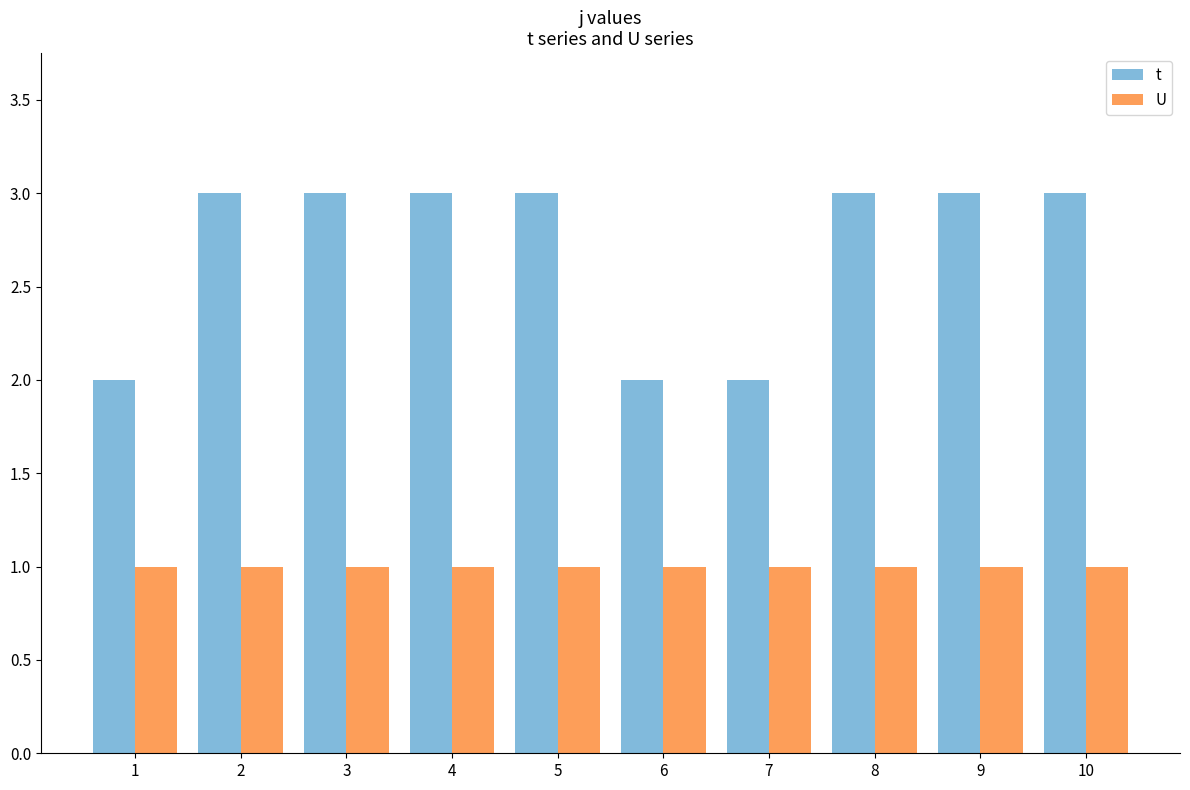

Reading left to right, extract all data points from this chart.

t: 1=2	2=3	3=3	4=3	5=3	6=2	7=2	8=3	9=3	10=3
U: 1=1	2=1	3=1	4=1	5=1	6=1	7=1	8=1	9=1	10=1